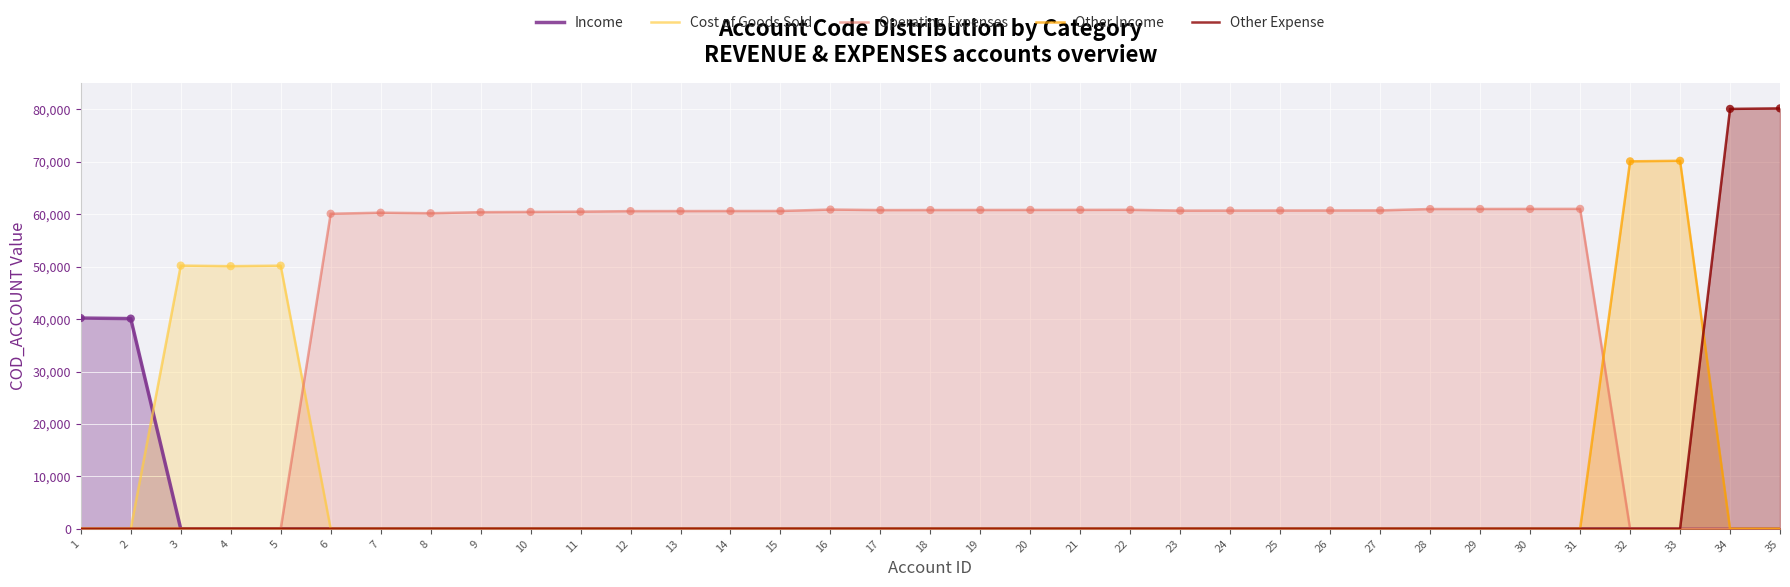

At which category is the sum across all series the highest?

35